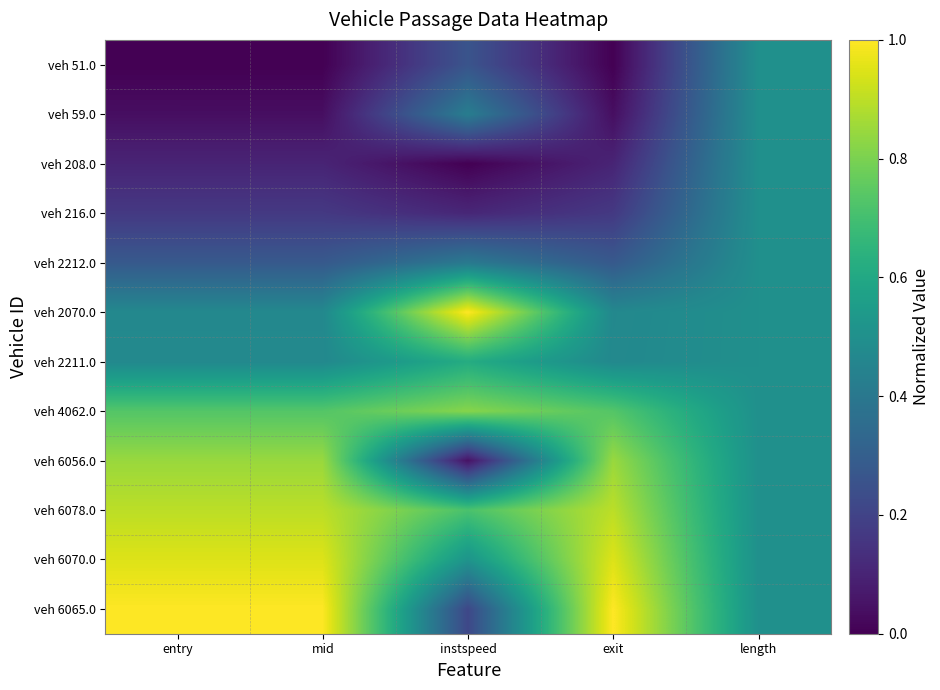

Reading left to right, extract all data points from this chart.

veh 51.0: entry=0.0	mid=0.0	instspeed=0.3	exit=0.0	length=0.5
veh 59.0: entry=0.0	mid=0.0	instspeed=0.4	exit=0.0	length=0.5
veh 208.0: entry=0.1	mid=0.1	instspeed=0.0	exit=0.1	length=0.5
veh 216.0: entry=0.2	mid=0.2	instspeed=0.1	exit=0.2	length=0.5
veh 2212.0: entry=0.3	mid=0.3	instspeed=0.4	exit=0.3	length=0.5
veh 2070.0: entry=0.5	mid=0.5	instspeed=1.0	exit=0.5	length=0.5
veh 2211.0: entry=0.5	mid=0.5	instspeed=0.6	exit=0.5	length=0.5
veh 4062.0: entry=0.7	mid=0.7	instspeed=0.8	exit=0.7	length=0.5
veh 6056.0: entry=0.8	mid=0.8	instspeed=0.0	exit=0.8	length=0.5
veh 6078.0: entry=0.9	mid=0.9	instspeed=0.7	exit=0.9	length=0.5
veh 6070.0: entry=0.9	mid=0.9	instspeed=0.5	exit=0.9	length=0.5
veh 6065.0: entry=1.0	mid=1.0	instspeed=0.2	exit=1.0	length=0.5